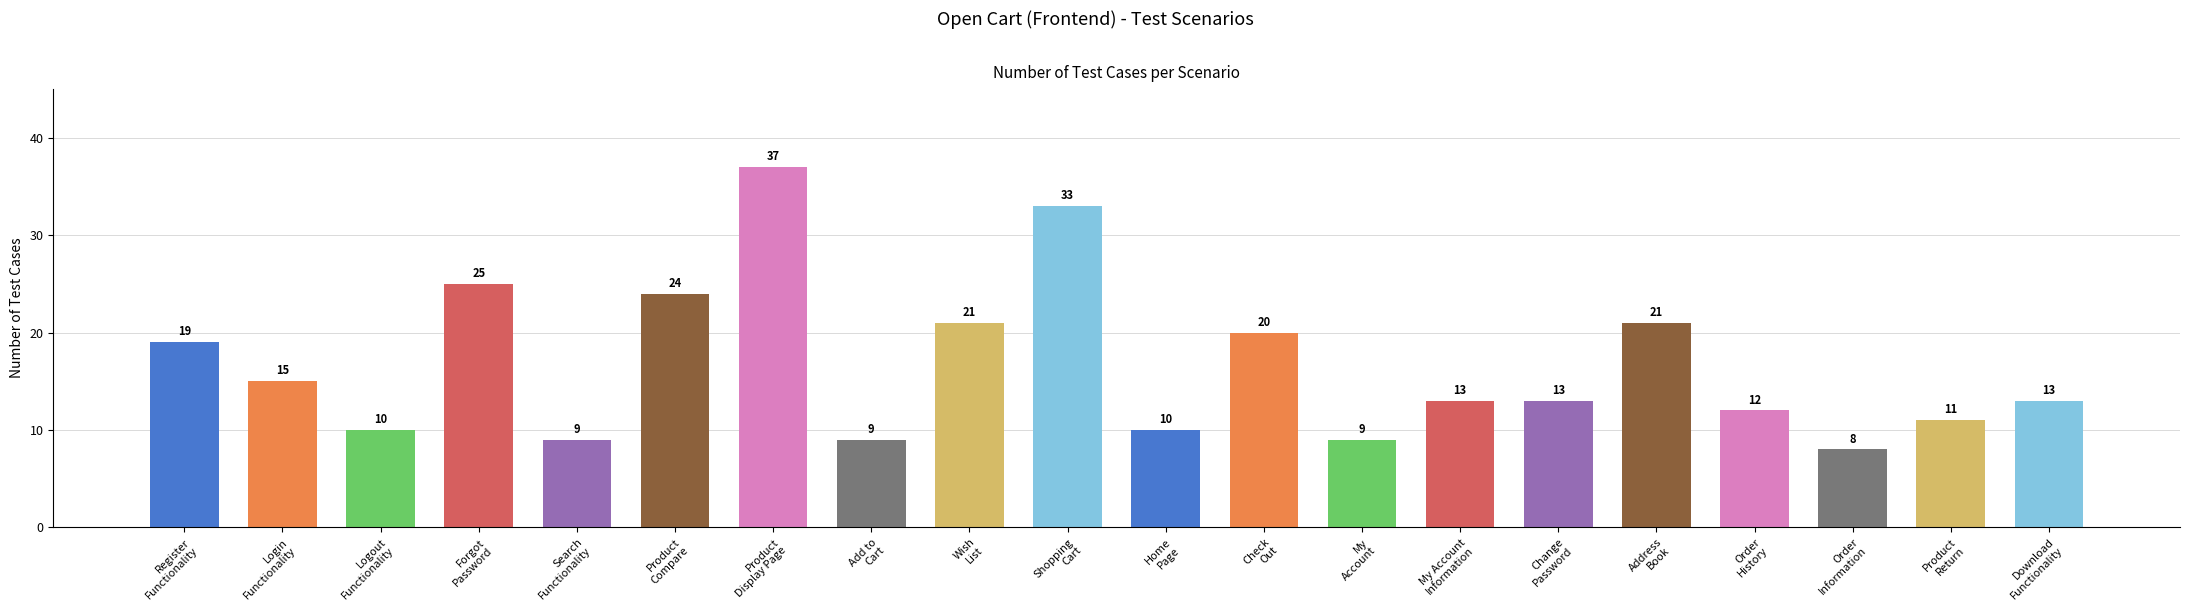

What is the difference between the maximum and second lowest values?

28